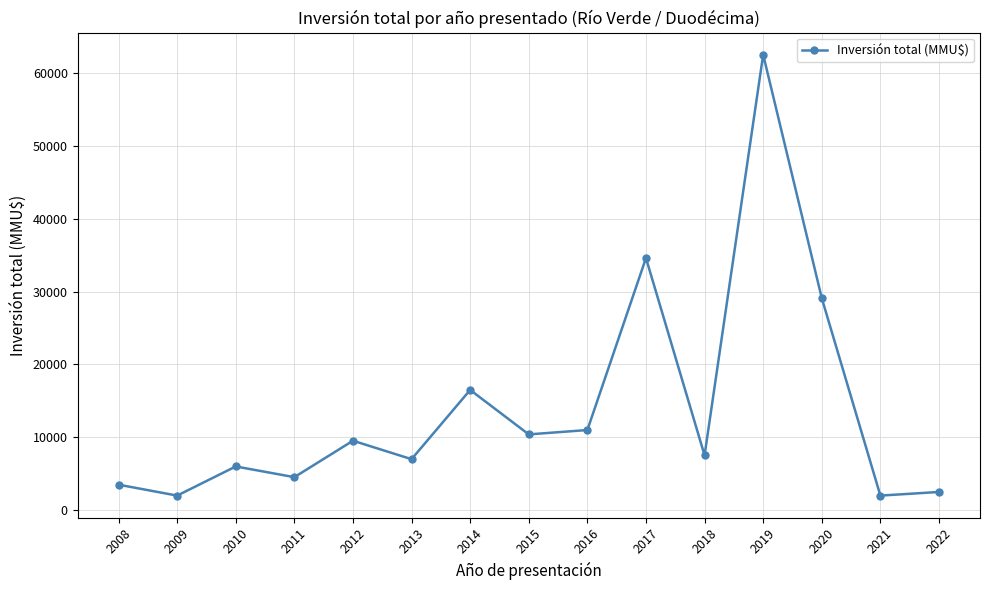

Approximately how many times larger is the value at 2016 compared to 2017?

0.3